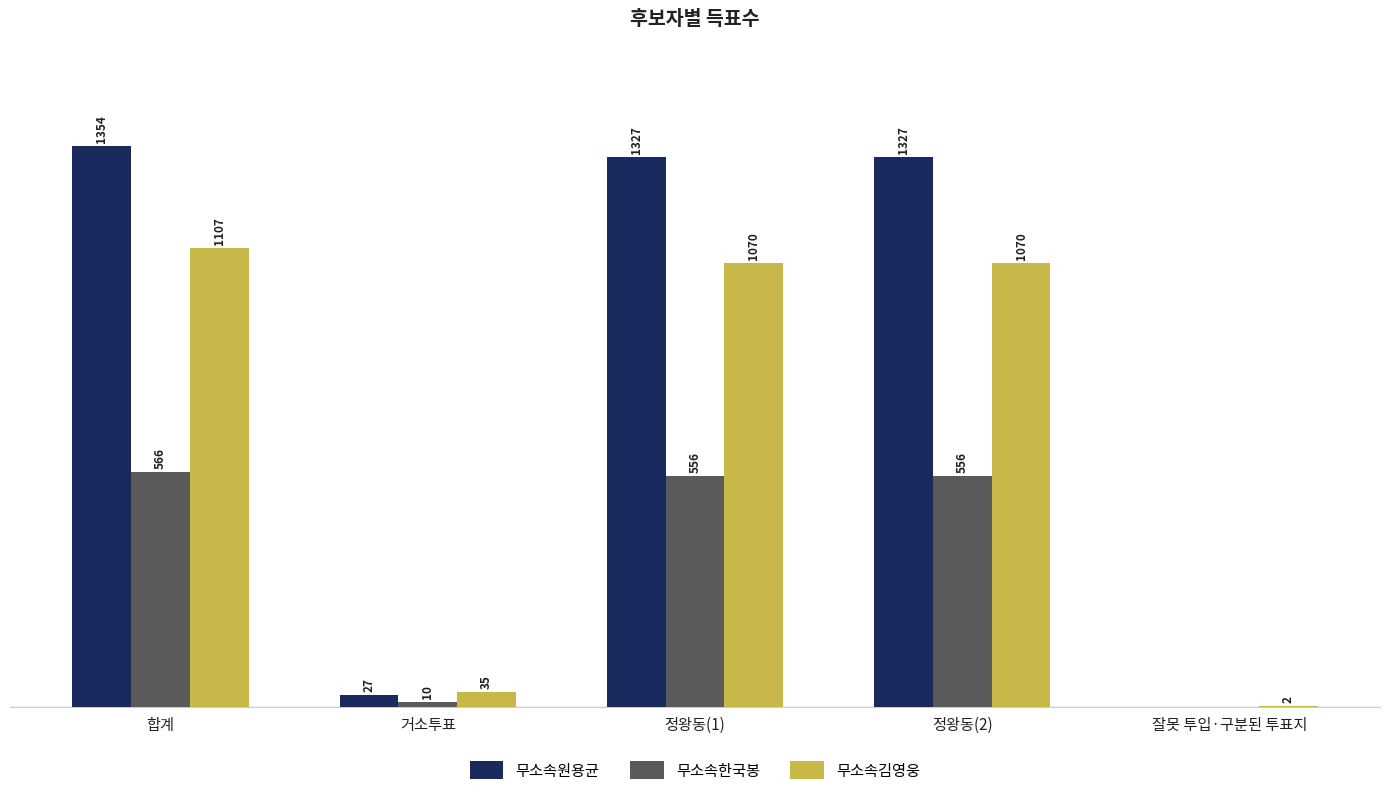

Which series has the largest total across all categories?

무소속원용균